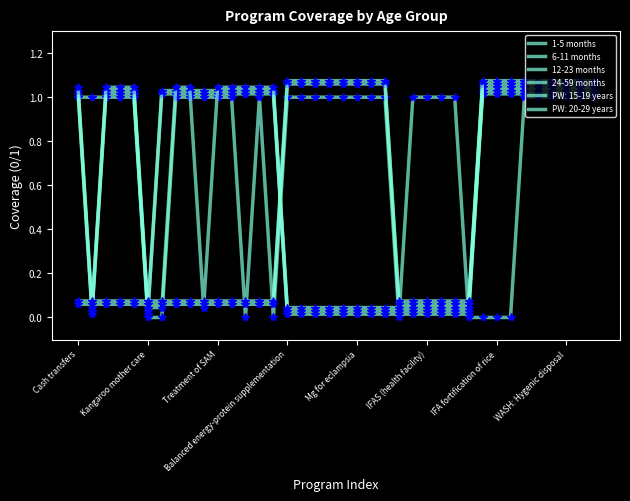

Does the chart display data point markers on the line(s)?

No